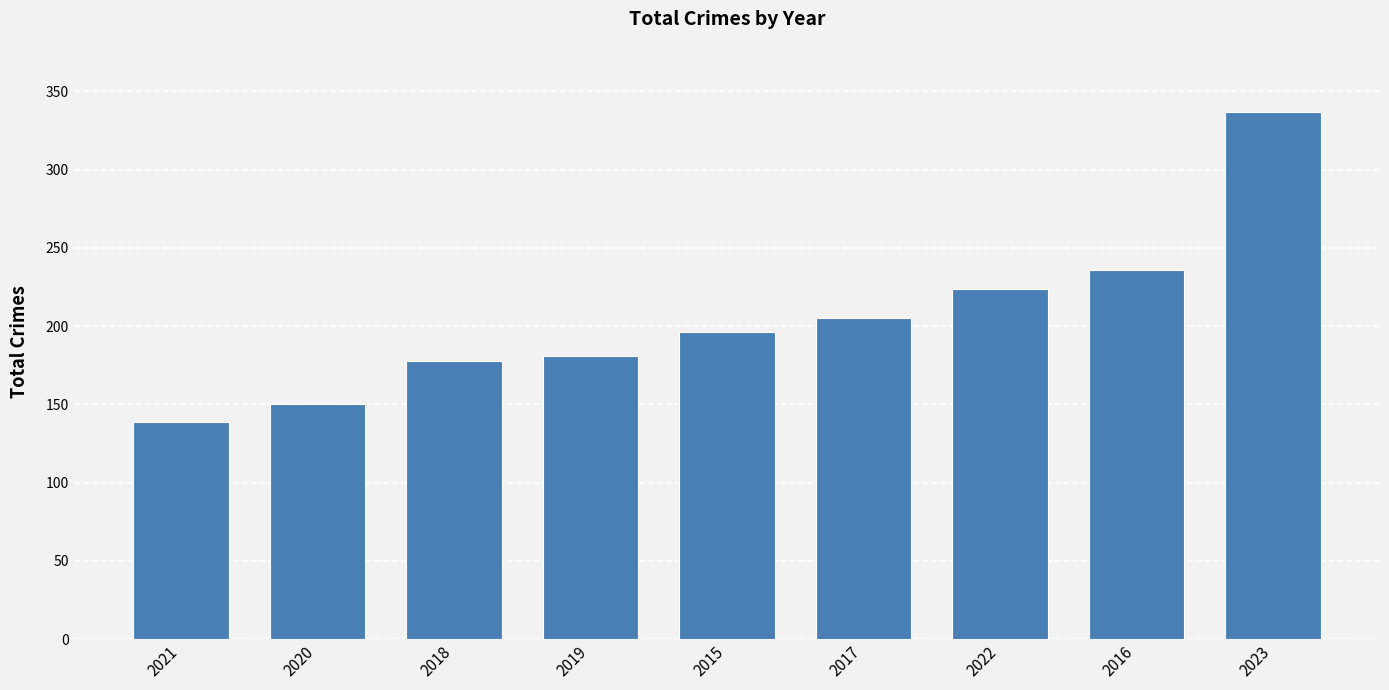

How many data points are less than 196?

4